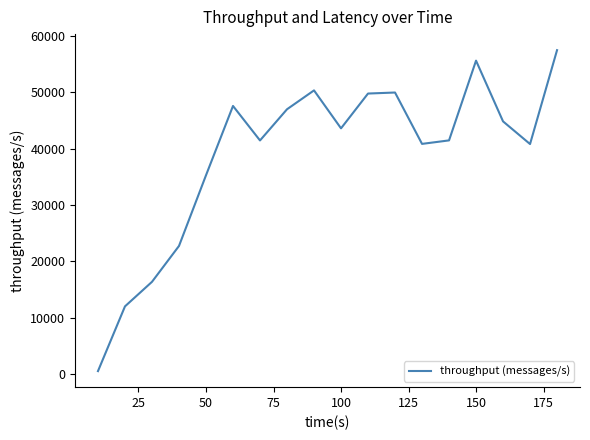

What is the maximum value shown in the chart?

57480